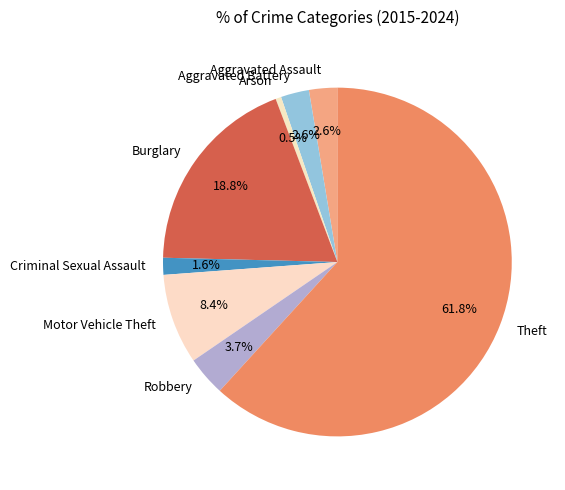

Is there a majority slice in this chart?

Yes